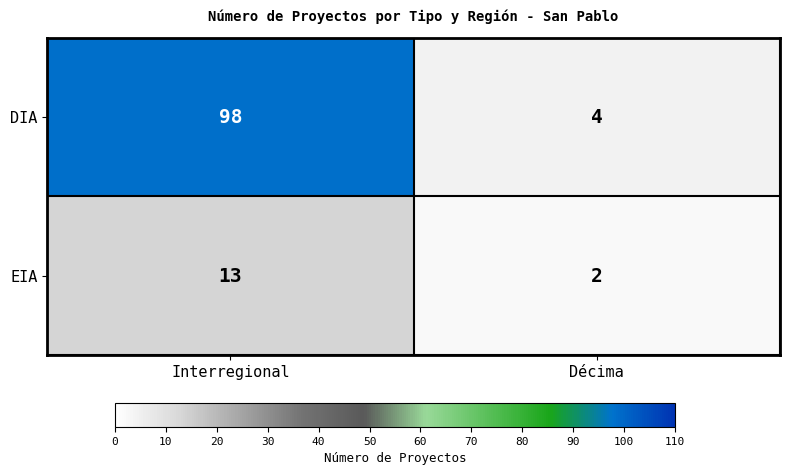

Read the DIA value at Interregional.

98